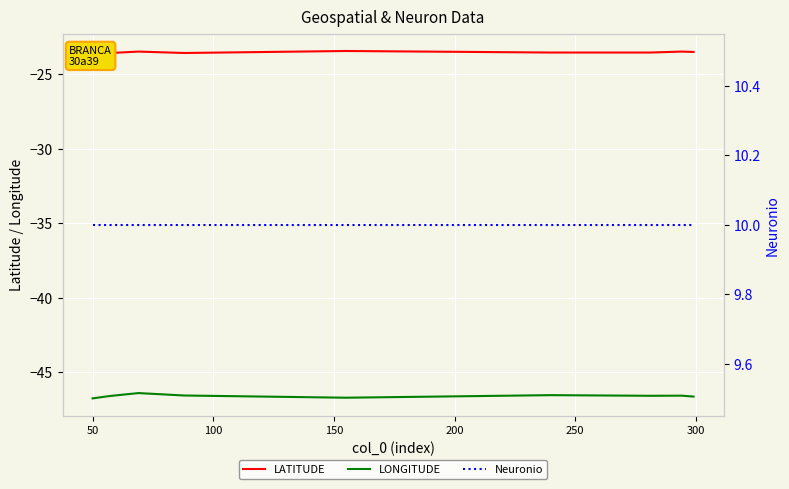

List the series in order of their overall mean, highest first.

Neuronio, LATITUDE, LONGITUDE